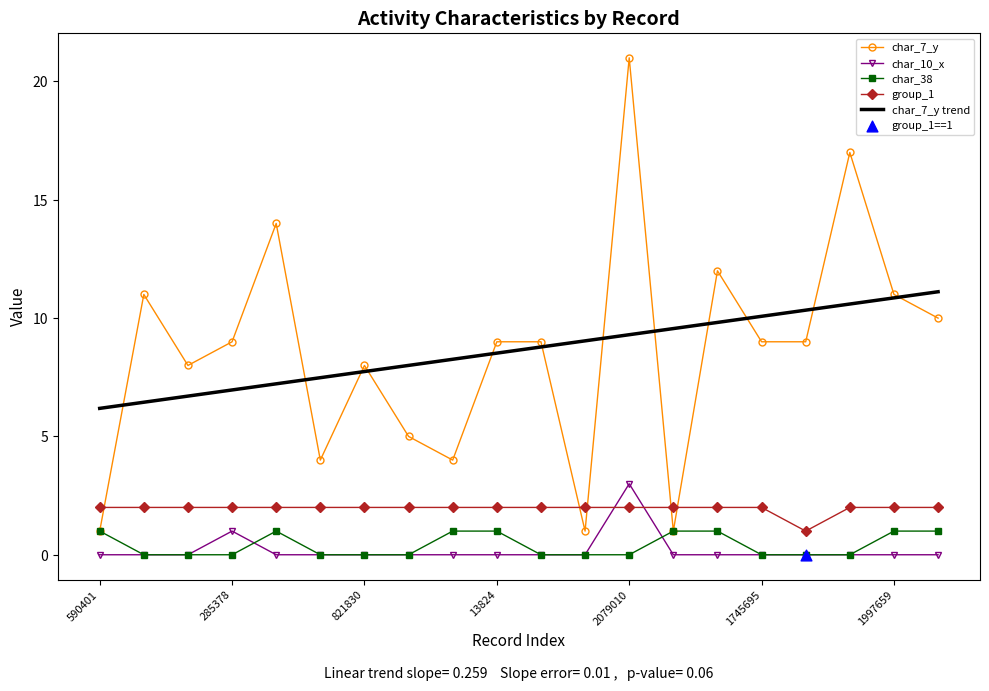

Which series has the widest spread of values?

char_7_y